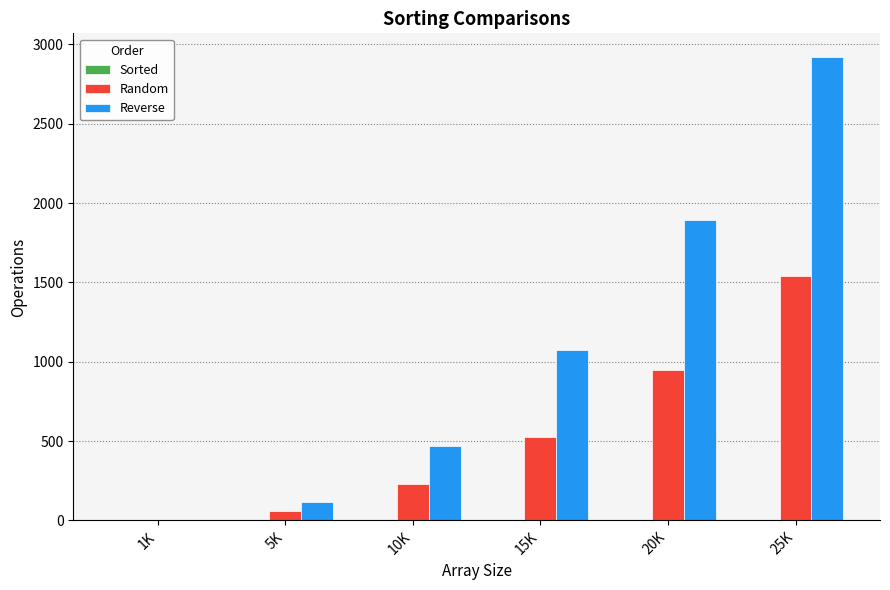

The Random series shows 201 at 20K. True or false?

False